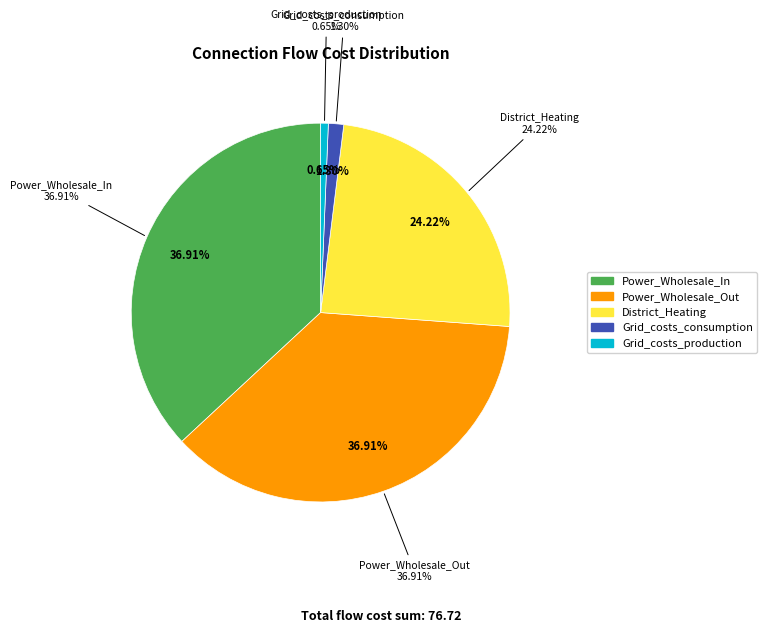

How many segments does this pie chart have?

5